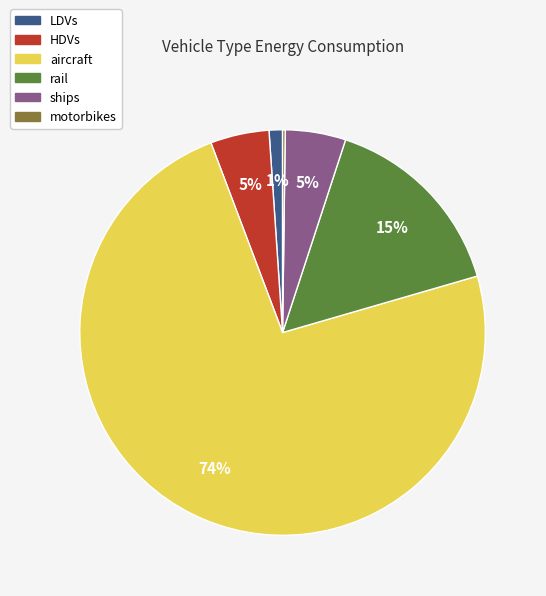

What is the ratio of the value at HDVs to the value at rail?

0.3